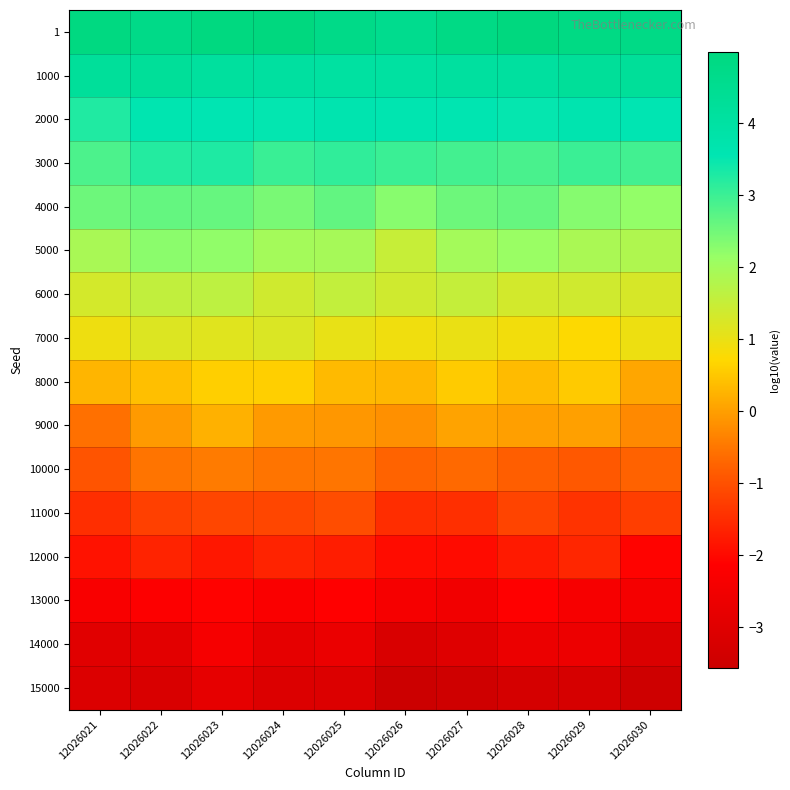

At which category does the chart reach its peak across all series?

12026028